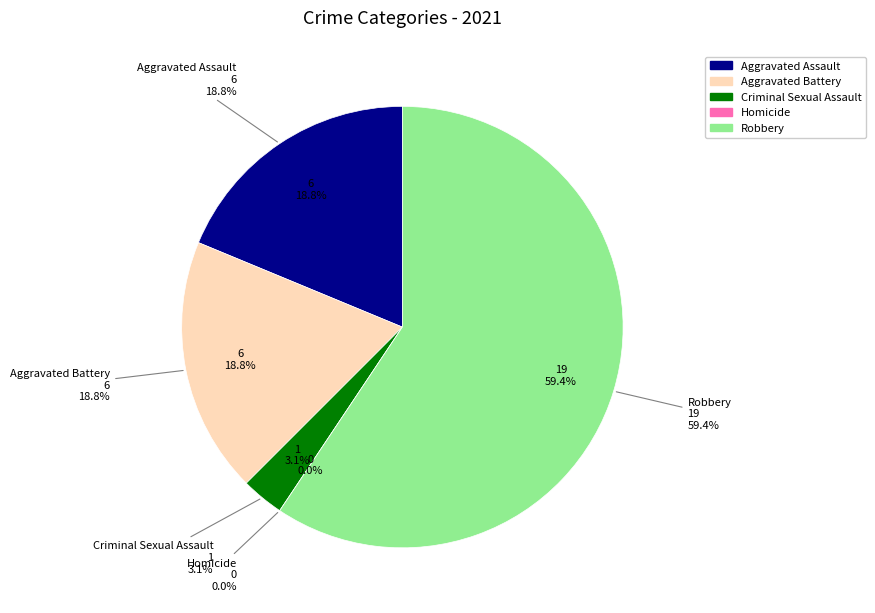

Between Criminal Sexual Assault and Homicide, which is larger?

Criminal Sexual Assault